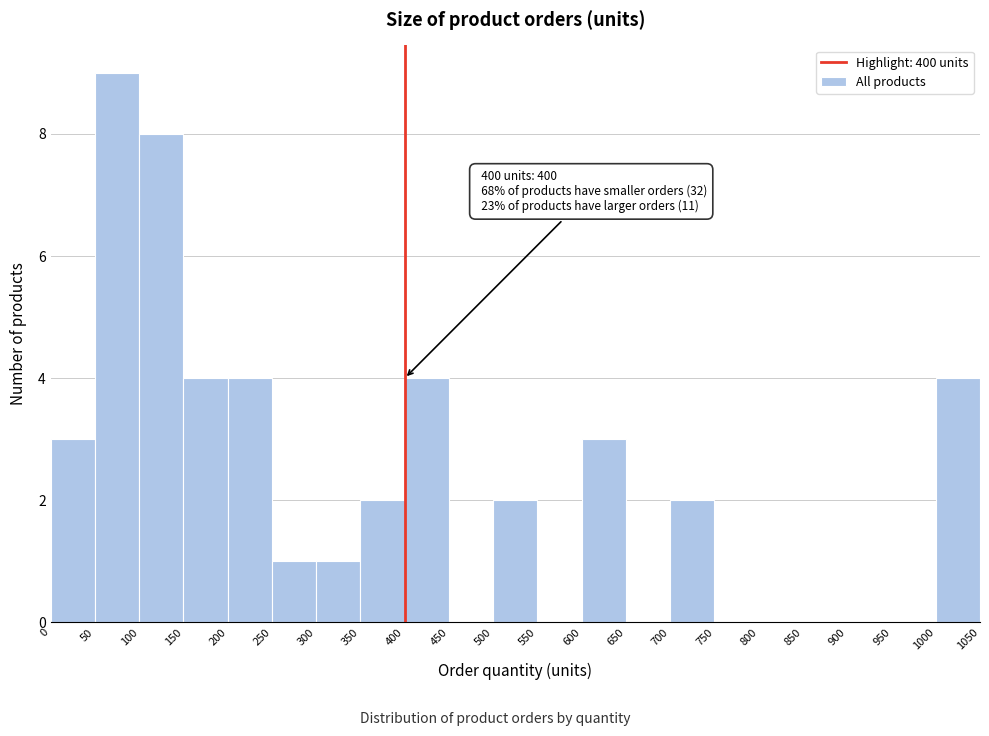

Which range on the x-axis has the tallest bar?

50 to 100